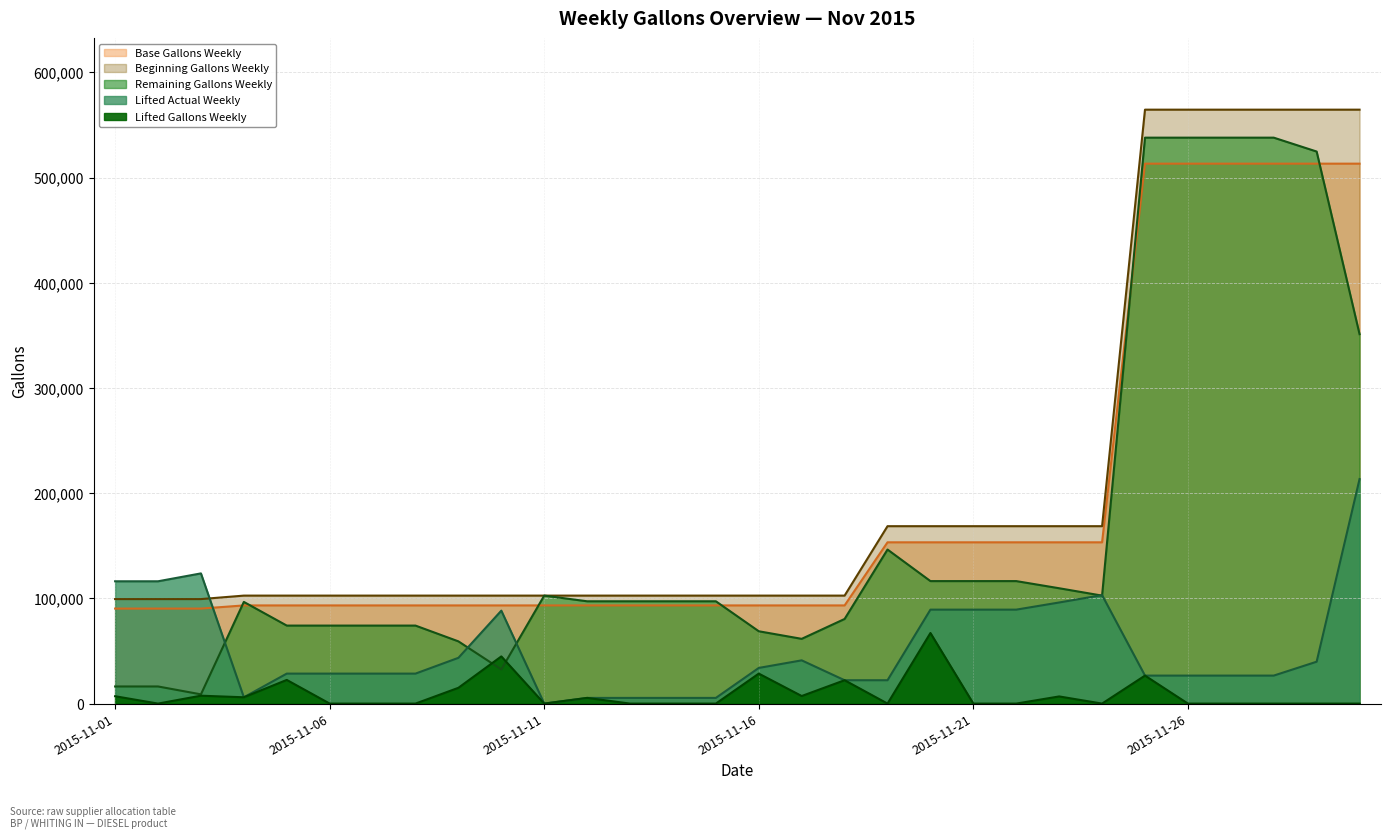

Which series ends up on top after the final intersection of Remaining Gallons Weekly and Beginning Gallons Weekly?

Beginning Gallons Weekly